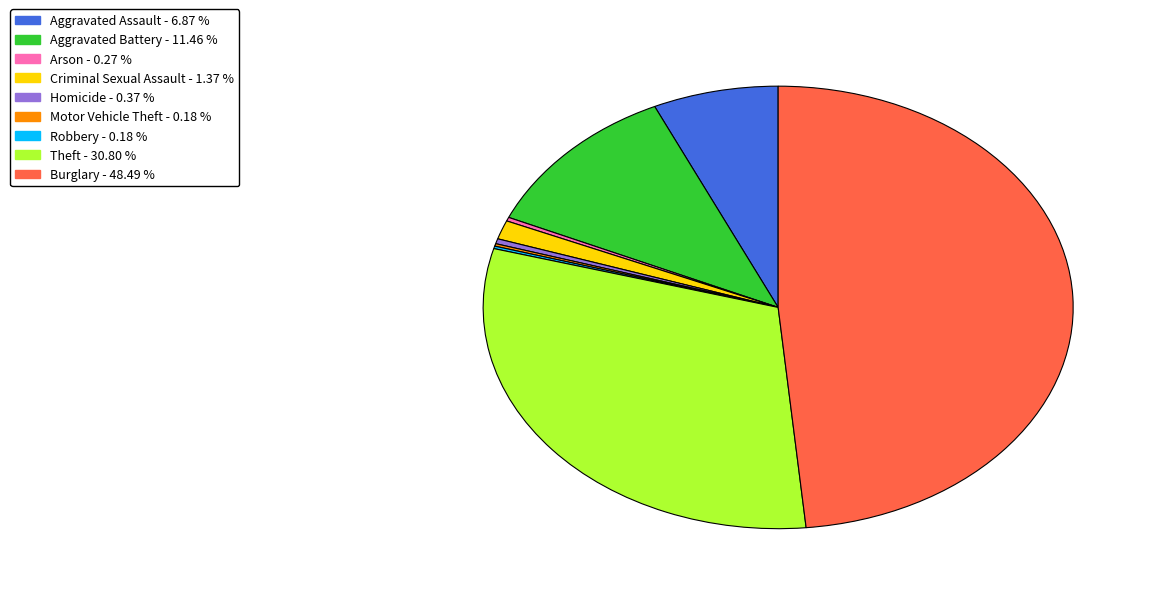

Is there a majority slice in this chart?

No